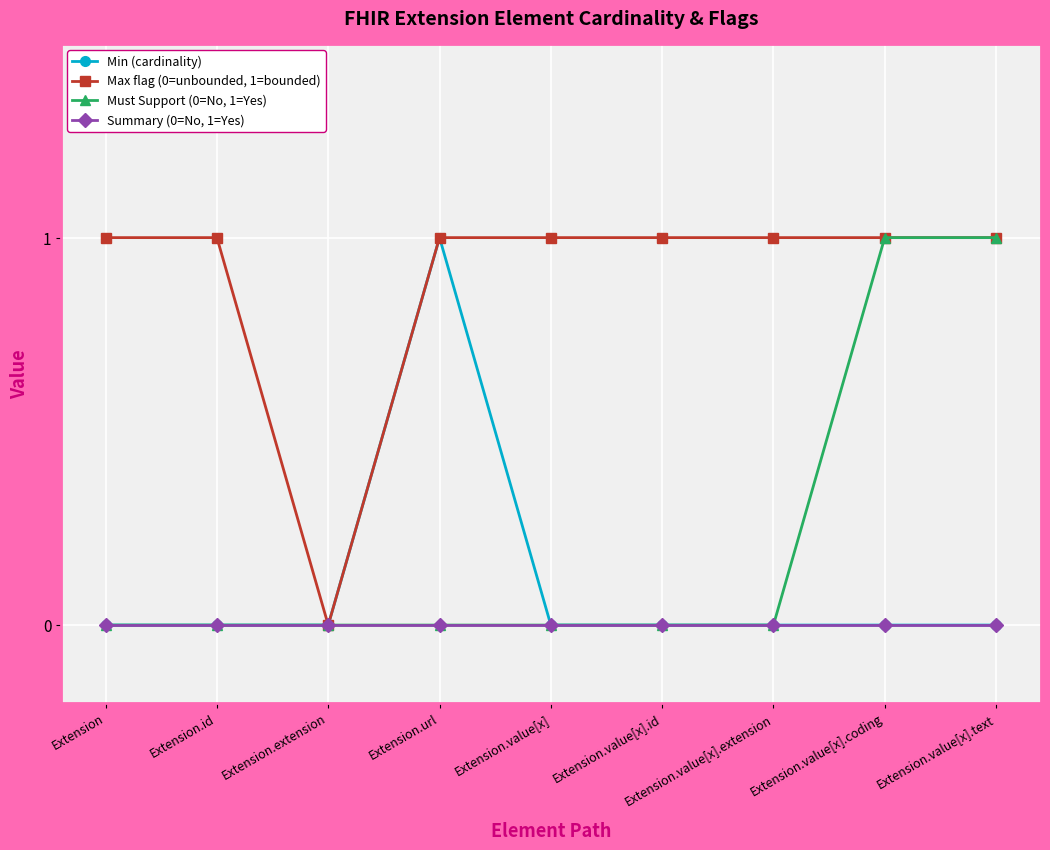

Between Extension.id and Extension.value[x].text, which series saw the biggest shift?

Must Support (0=No, 1=Yes)